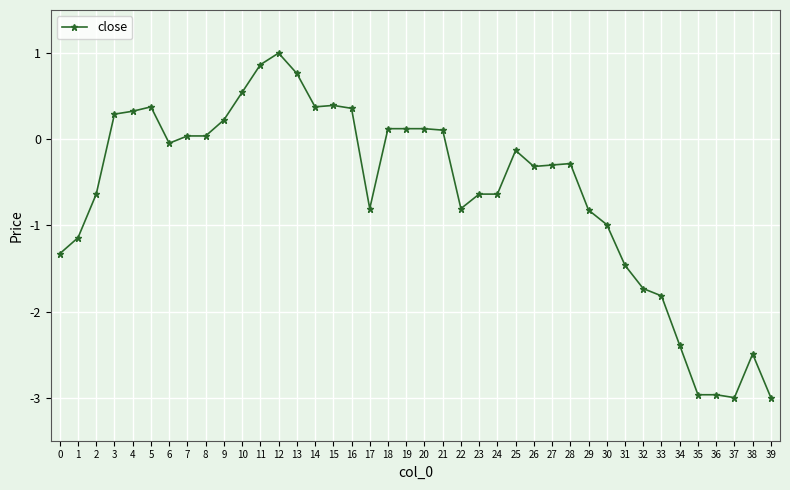

True or false: the data has more than 0 interior local peaks.

True